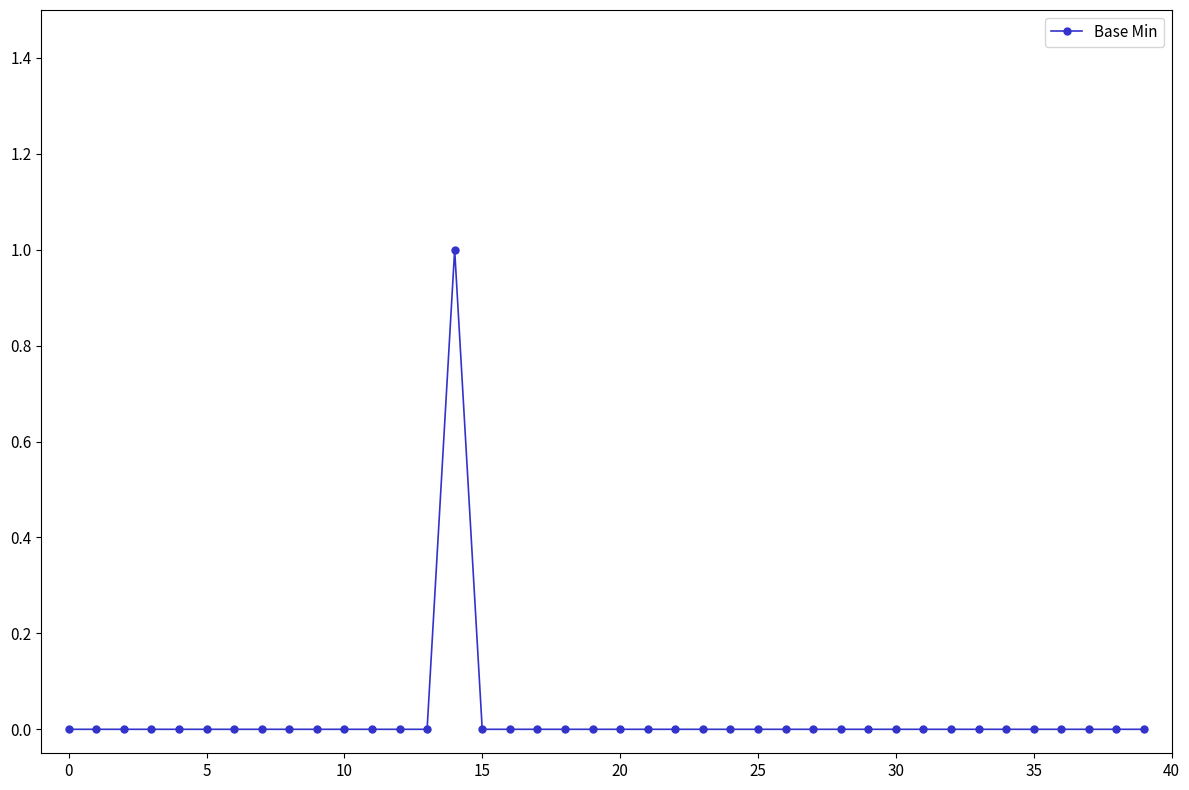

How many lines are shown in the chart?

1